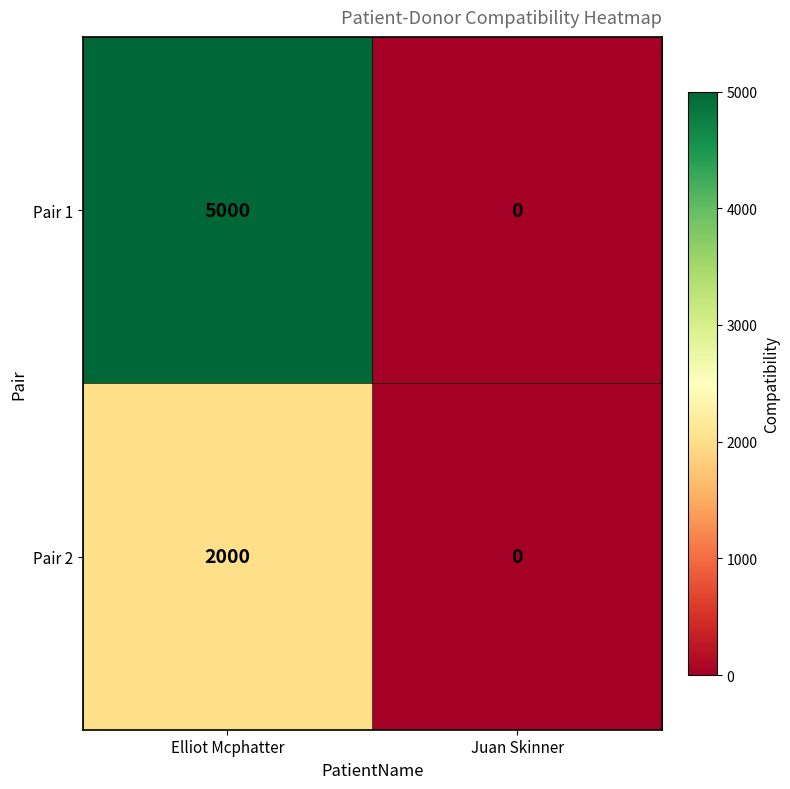

At which category does the chart reach its minimum across all series?

Juan Skinner